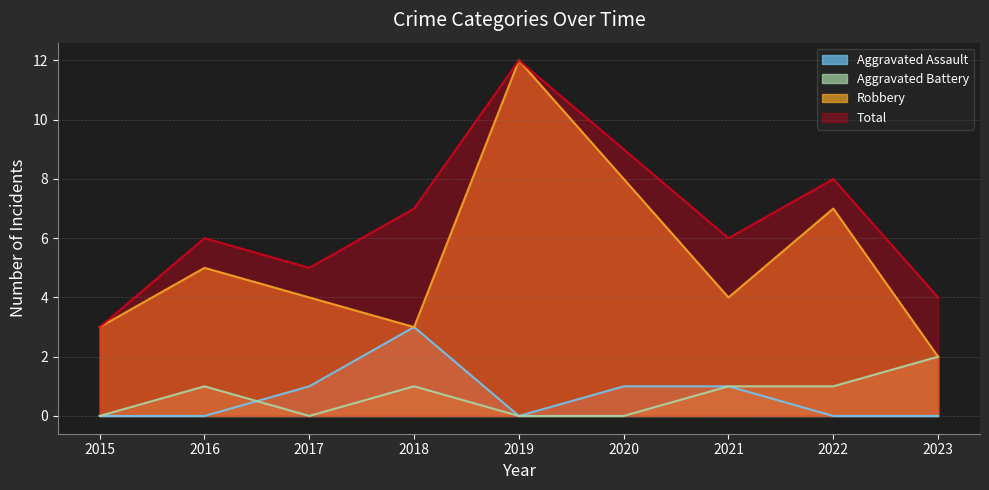

Reading left to right, what are all the values shown in this chart?

Aggravated Assault: 2015=0	2016=0	2017=1	2018=3	2019=0	2020=1	2021=1	2022=0	2023=0
Aggravated Battery: 2015=0	2016=1	2017=0	2018=1	2019=0	2020=0	2021=1	2022=1	2023=2
Robbery: 2015=3	2016=5	2017=4	2018=3	2019=12	2020=8	2021=4	2022=7	2023=2
Total: 2015=3	2016=6	2017=5	2018=7	2019=12	2020=9	2021=6	2022=8	2023=4